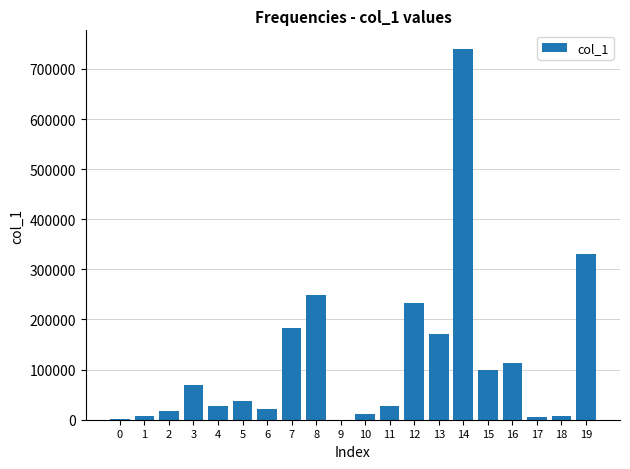

What is the change in value from 2 to 4?

+11450